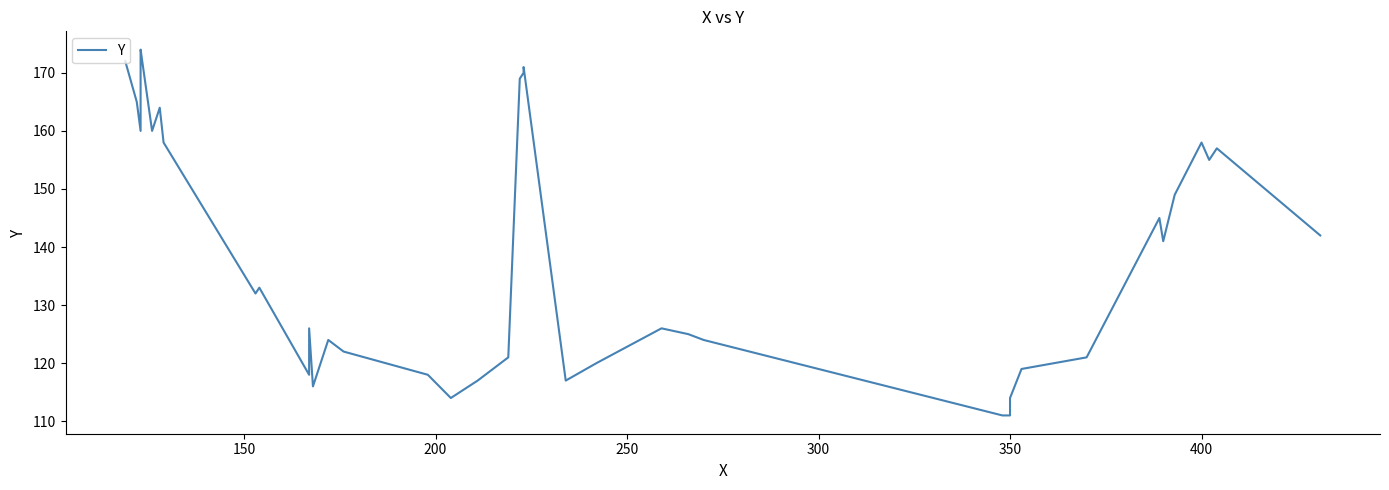

What is the ratio of the value at 29 to the value at 30?

1.0